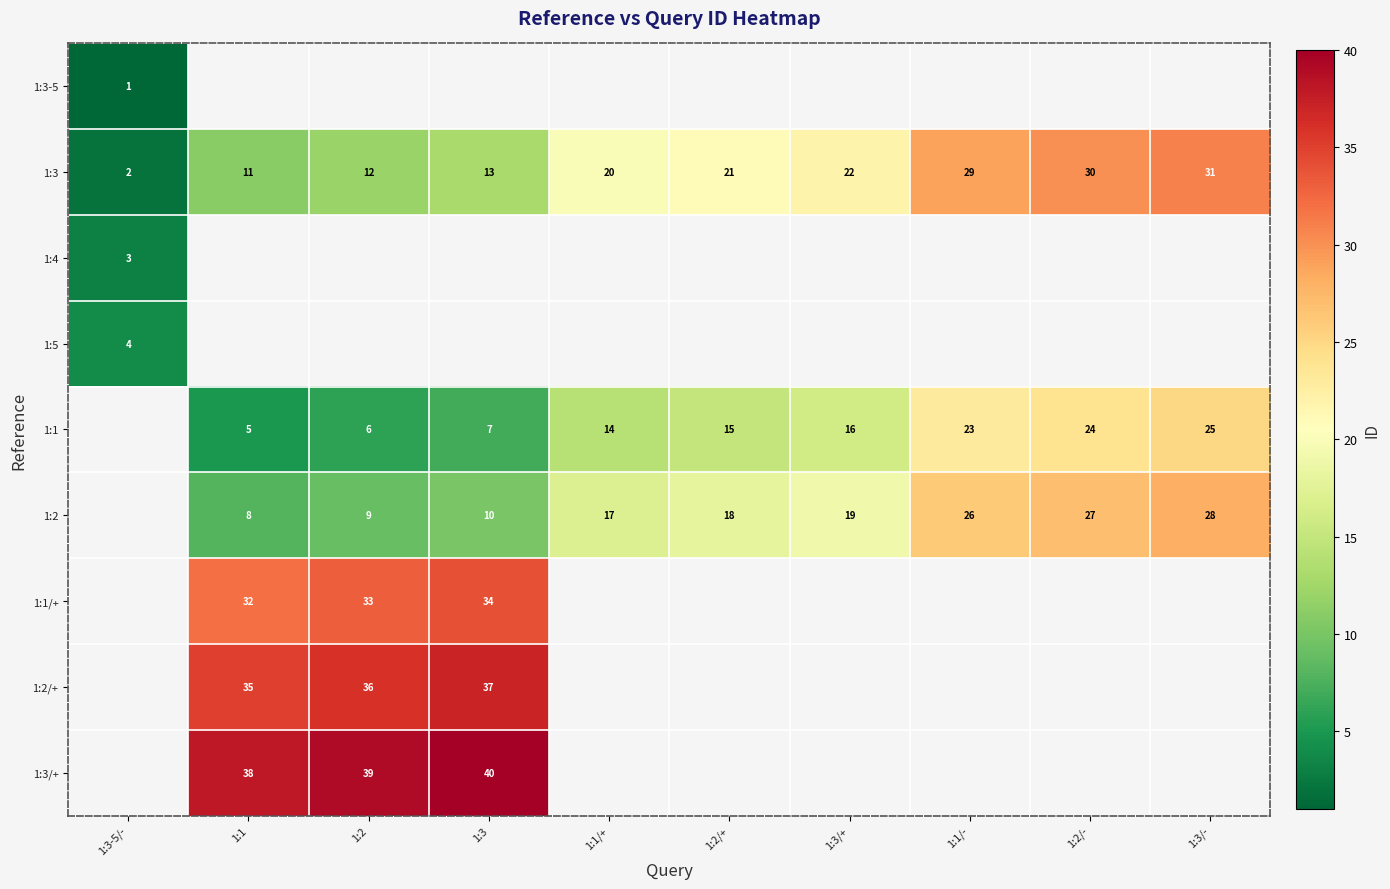

Is it true that 1:2 equals 15 at 1:2?

False